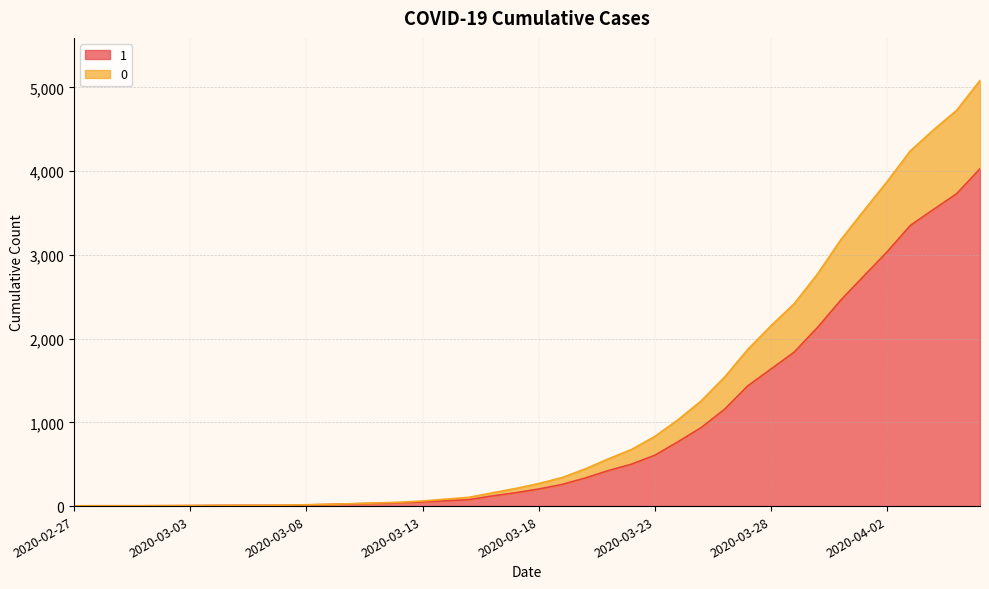

Is the value of 1 at 2020-02-27 greater than the value of 0 at 2020-04-03?

No